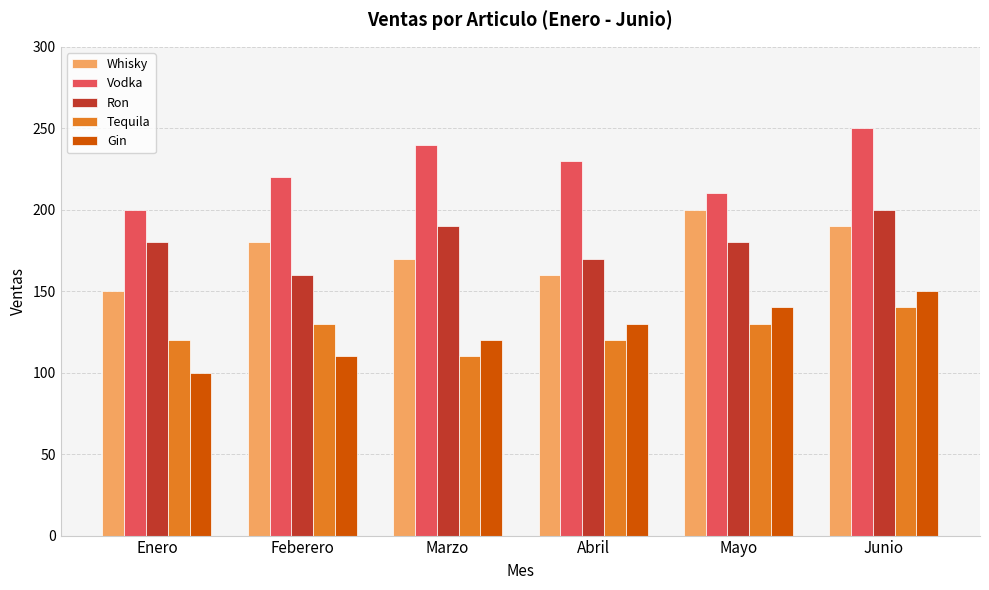

What is the difference between the Tequila values at Junio and Feberero?

10